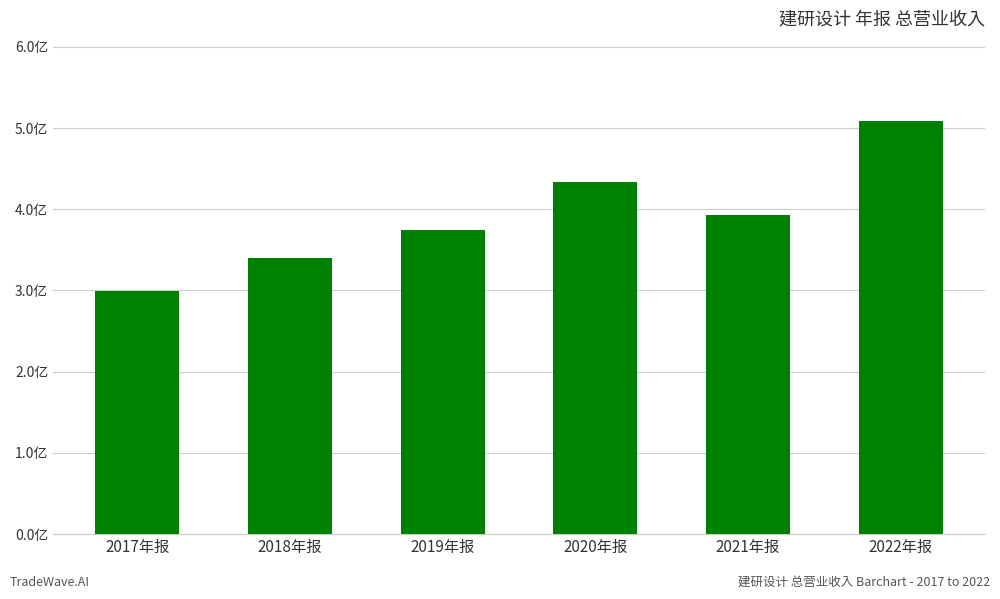

Are the bars horizontal?

No